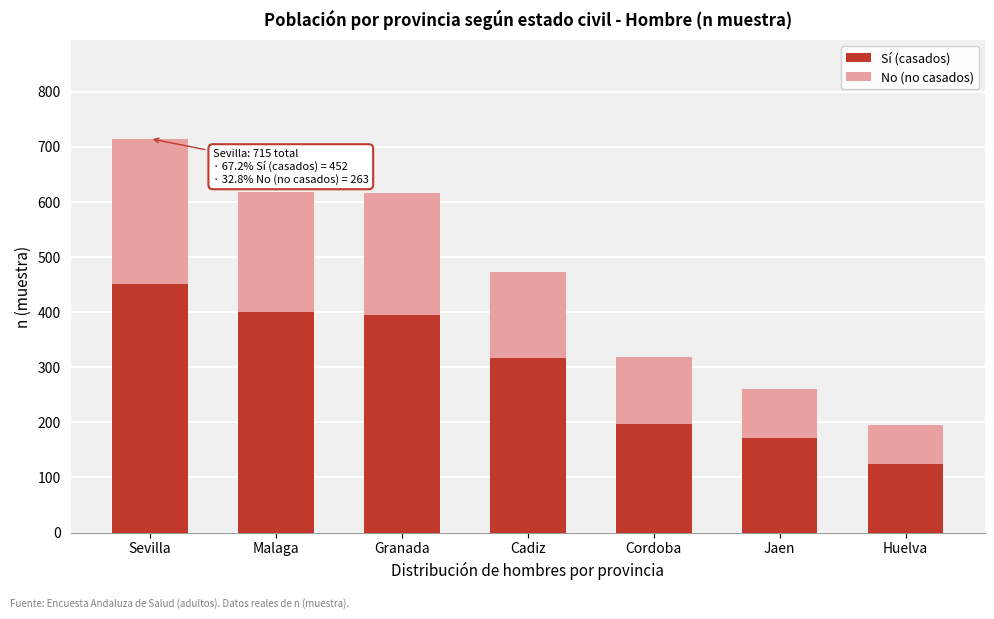

Reading left to right, list the values for the Sí (casados) series.

452	401	395	317	197	171	125